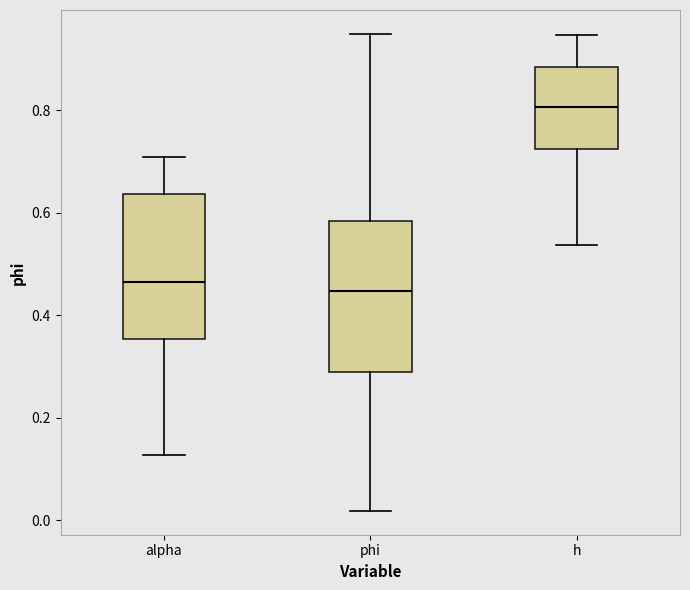

Reading left to right, read every box against the y-axis: the position of its median line, the range the box covers, and the ends of its whiskers. The values are not printed on the chart, so give them approximately, as read against the axis.

alpha: median 0.46, box 0.36 to 0.64, whiskers 0.12 to 0.70
phi: median 0.44, box 0.28 to 0.58, whiskers 0.02 to 0.94
h: median 0.80, box 0.72 to 0.88, whiskers 0.54 to 0.94